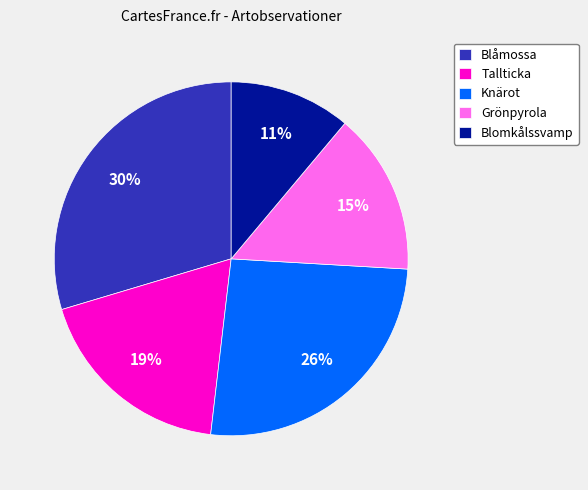

Which has a higher value, Blomkålssvamp or Knärot?

Knärot